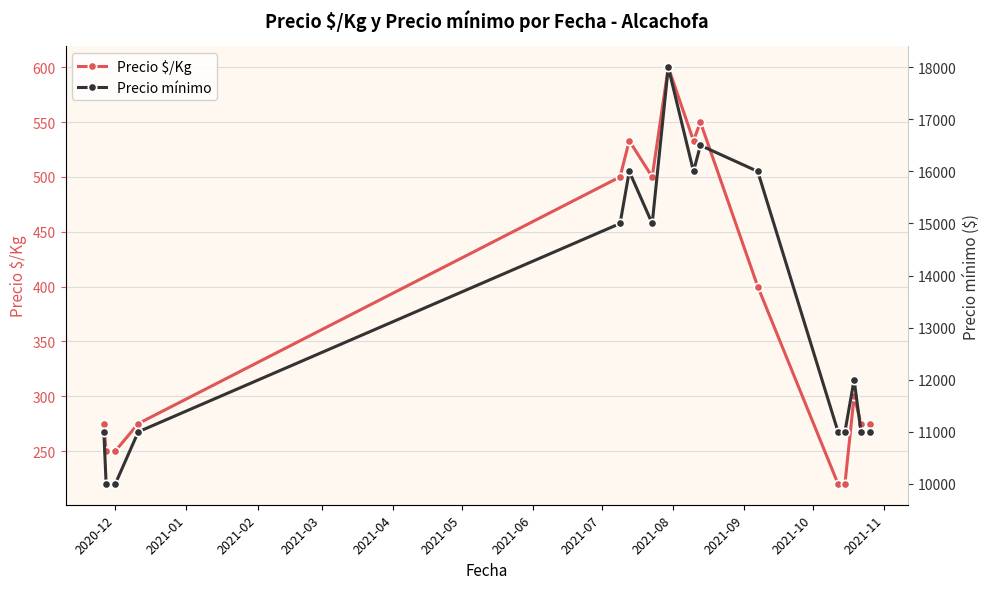

True or false: Precio $/Kg and Precio mínimo intersect in this chart.

False